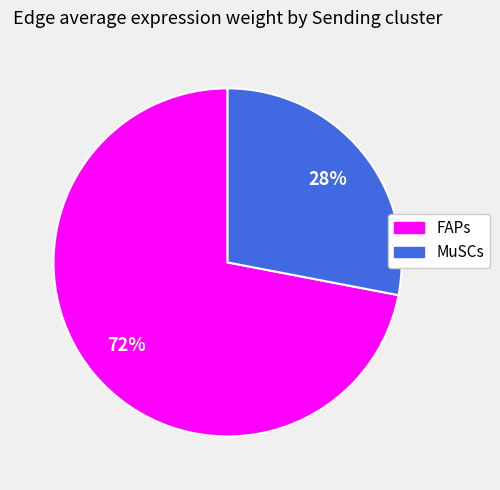

Between FAPs and MuSCs, which is larger?

FAPs